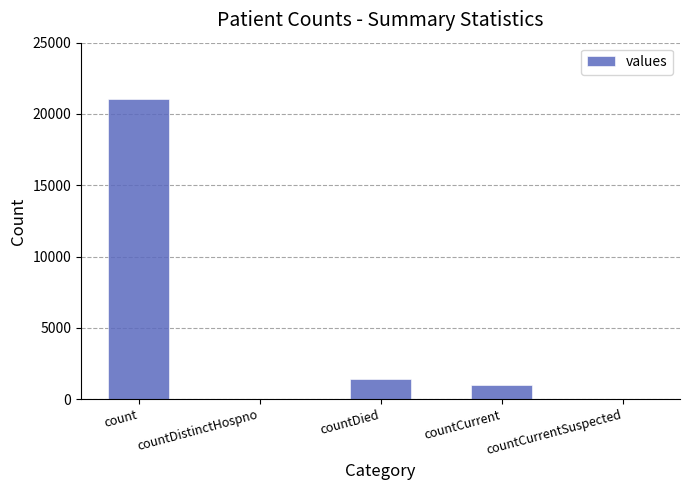

Which label corresponds to the largest value in the chart?

count